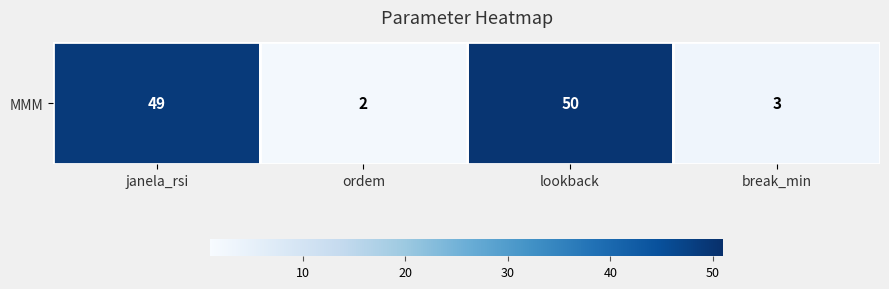

How many categories are shown in the chart?

4